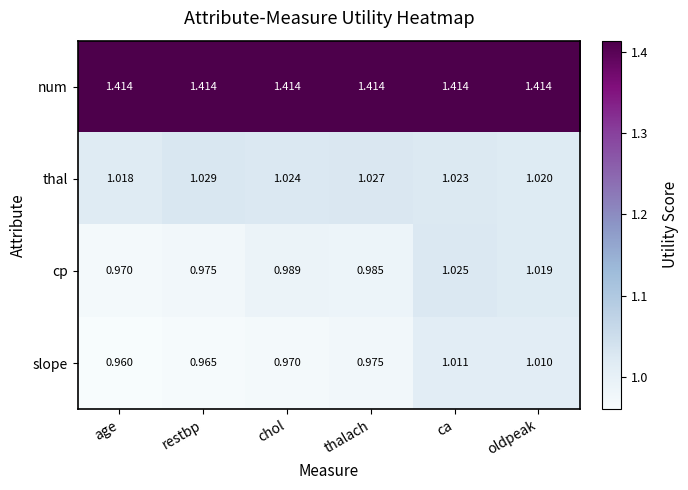

Which series has the widest spread of values?

cp